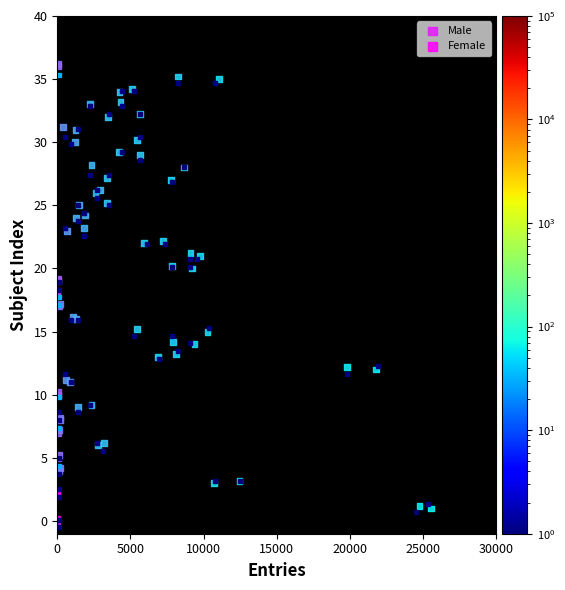

What are all the series names shown in the legend?

Male, Female